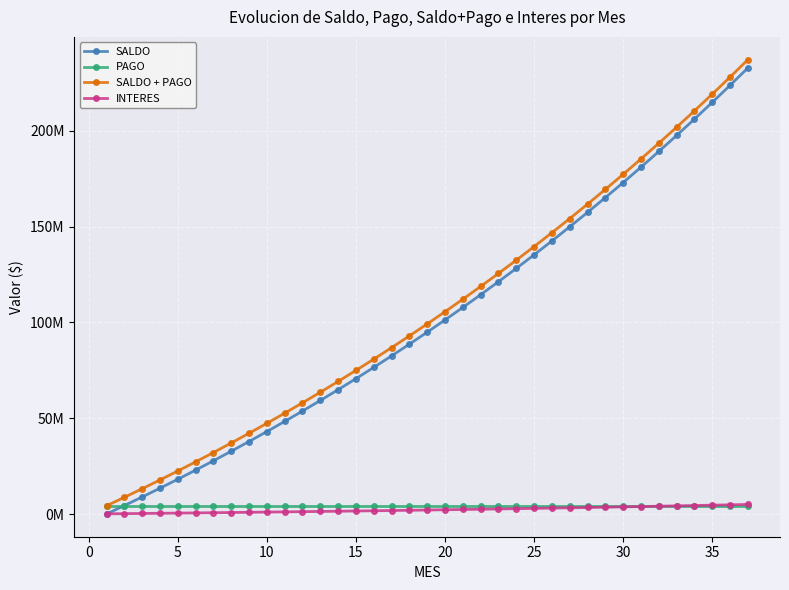

Does the chart have visible grid lines?

Yes